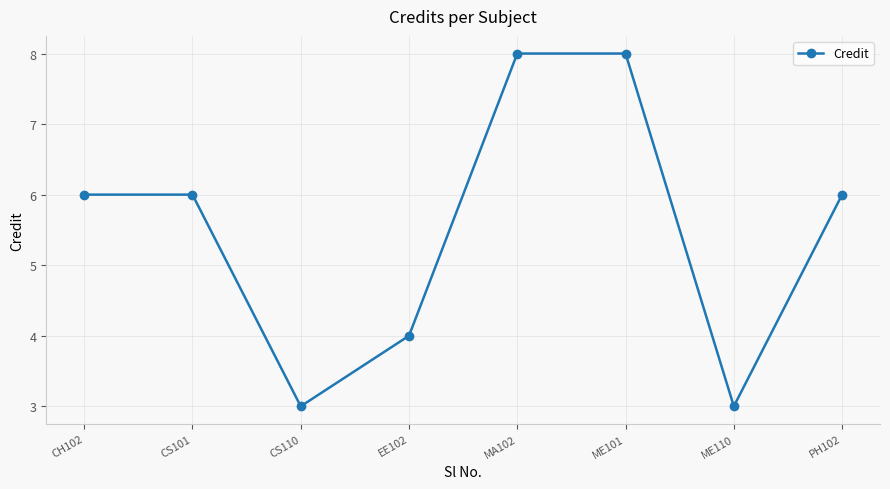

What is the greatest value displayed?

8